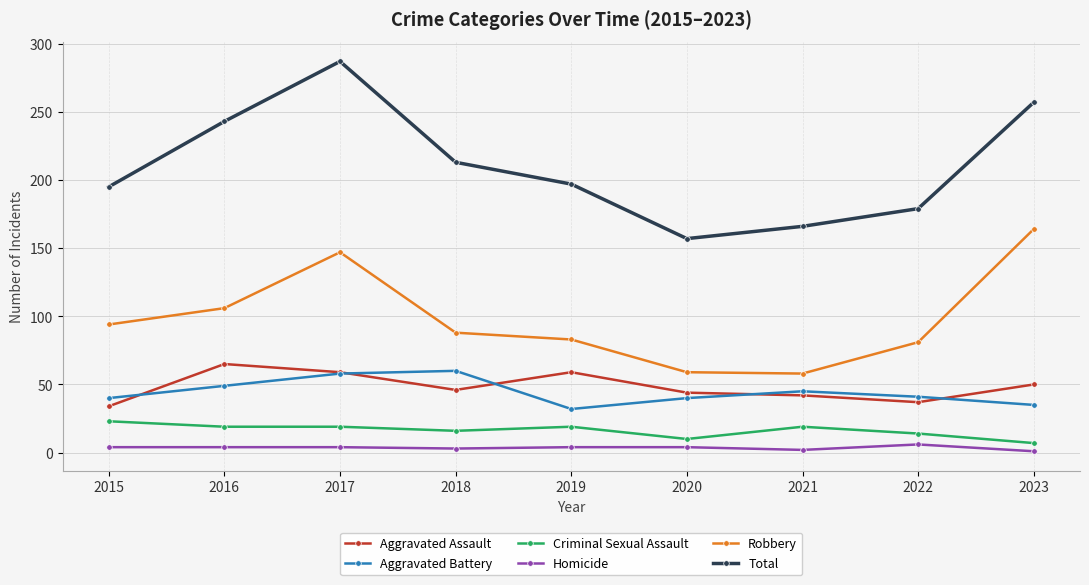

What is the difference between the Robbery values at 2015 and 2017?

53